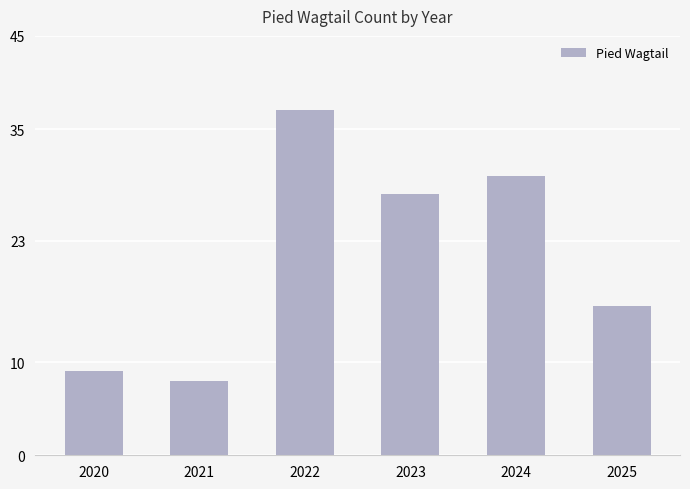

Which label corresponds to the smallest value in the chart?

2021